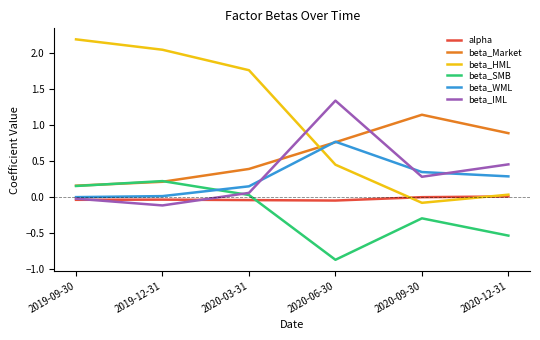

At 2020-03-31, list the series in order from smallest to largest.

alpha, beta_SMB, beta_IML, beta_WML, beta_Market, beta_HML